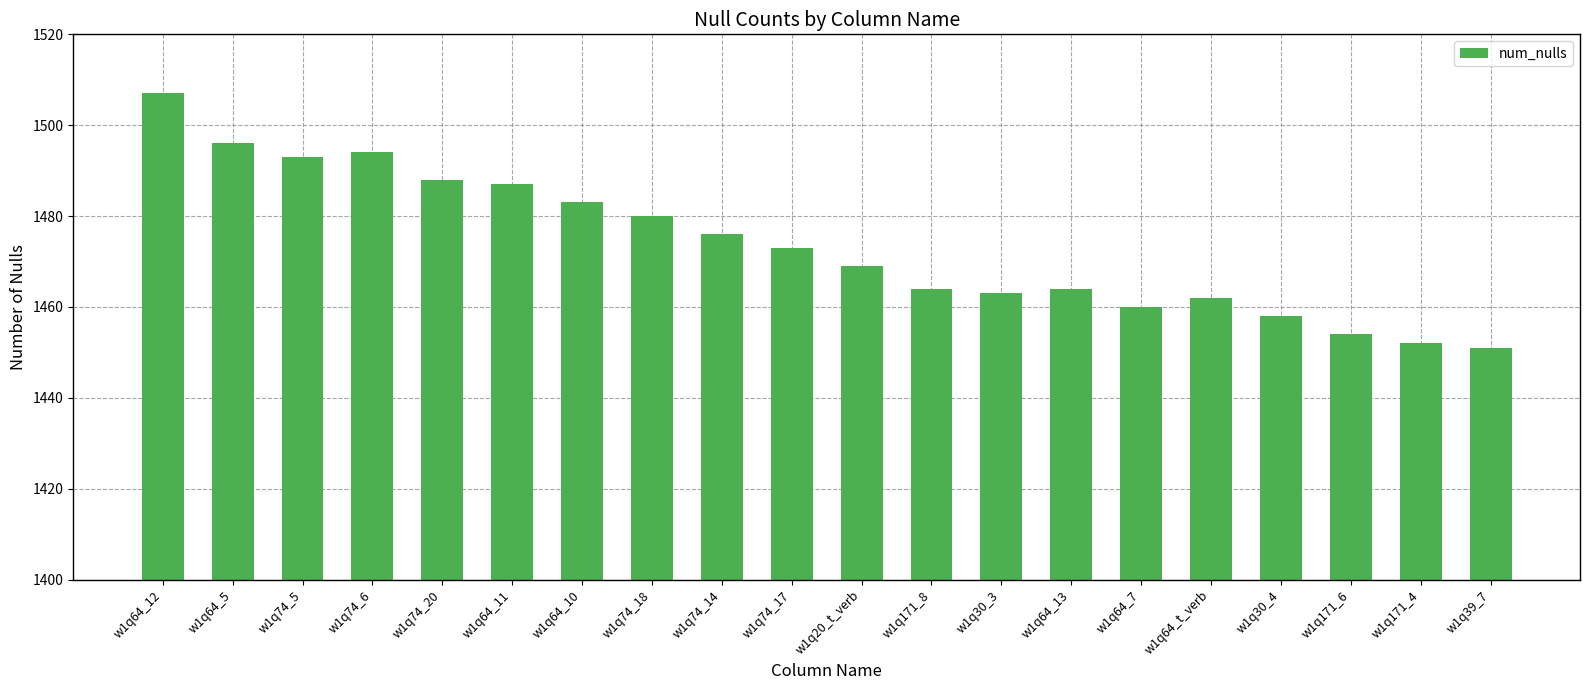

The value at w1q171_4 is 329. True or false?

False